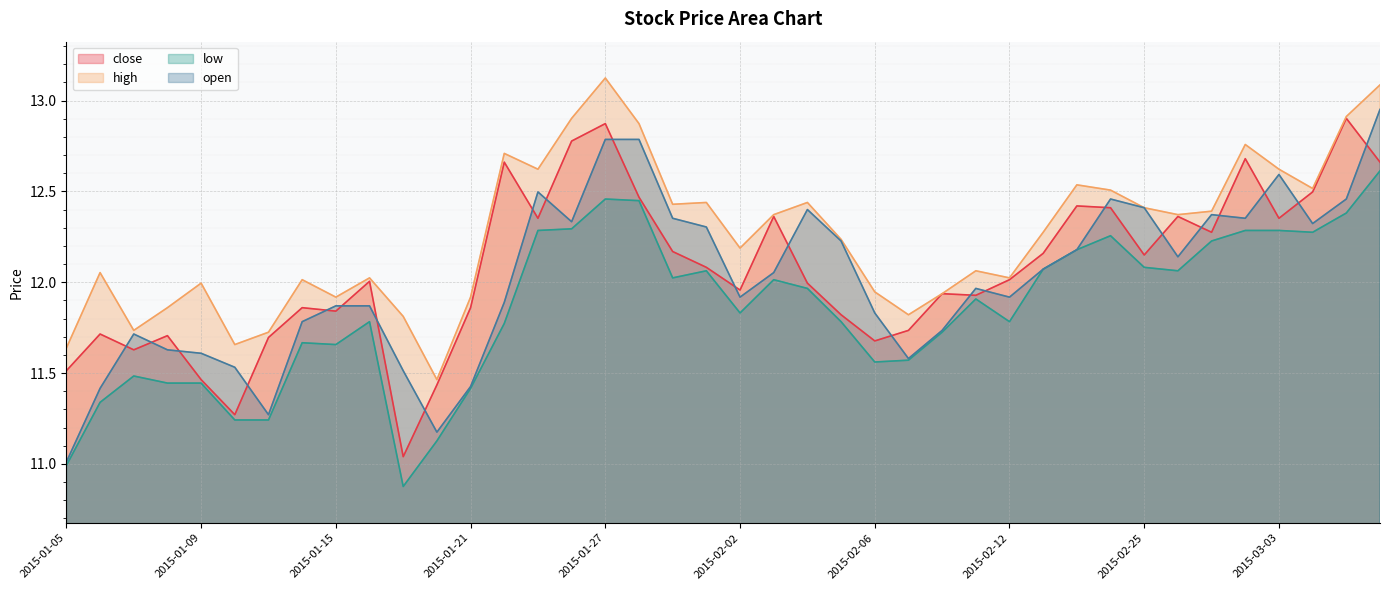

True or false: low and open cross at least once.

False